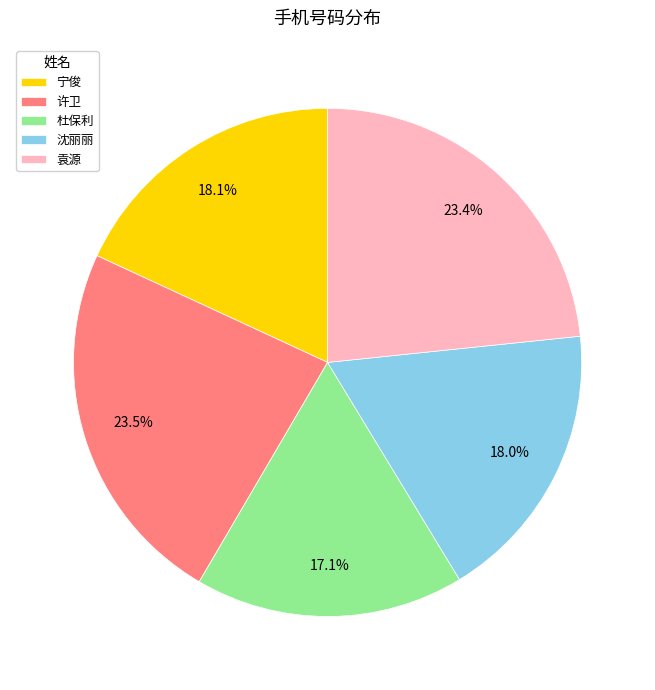

Combined, do 宁俊 and 杜保利 account for over 50%?

No